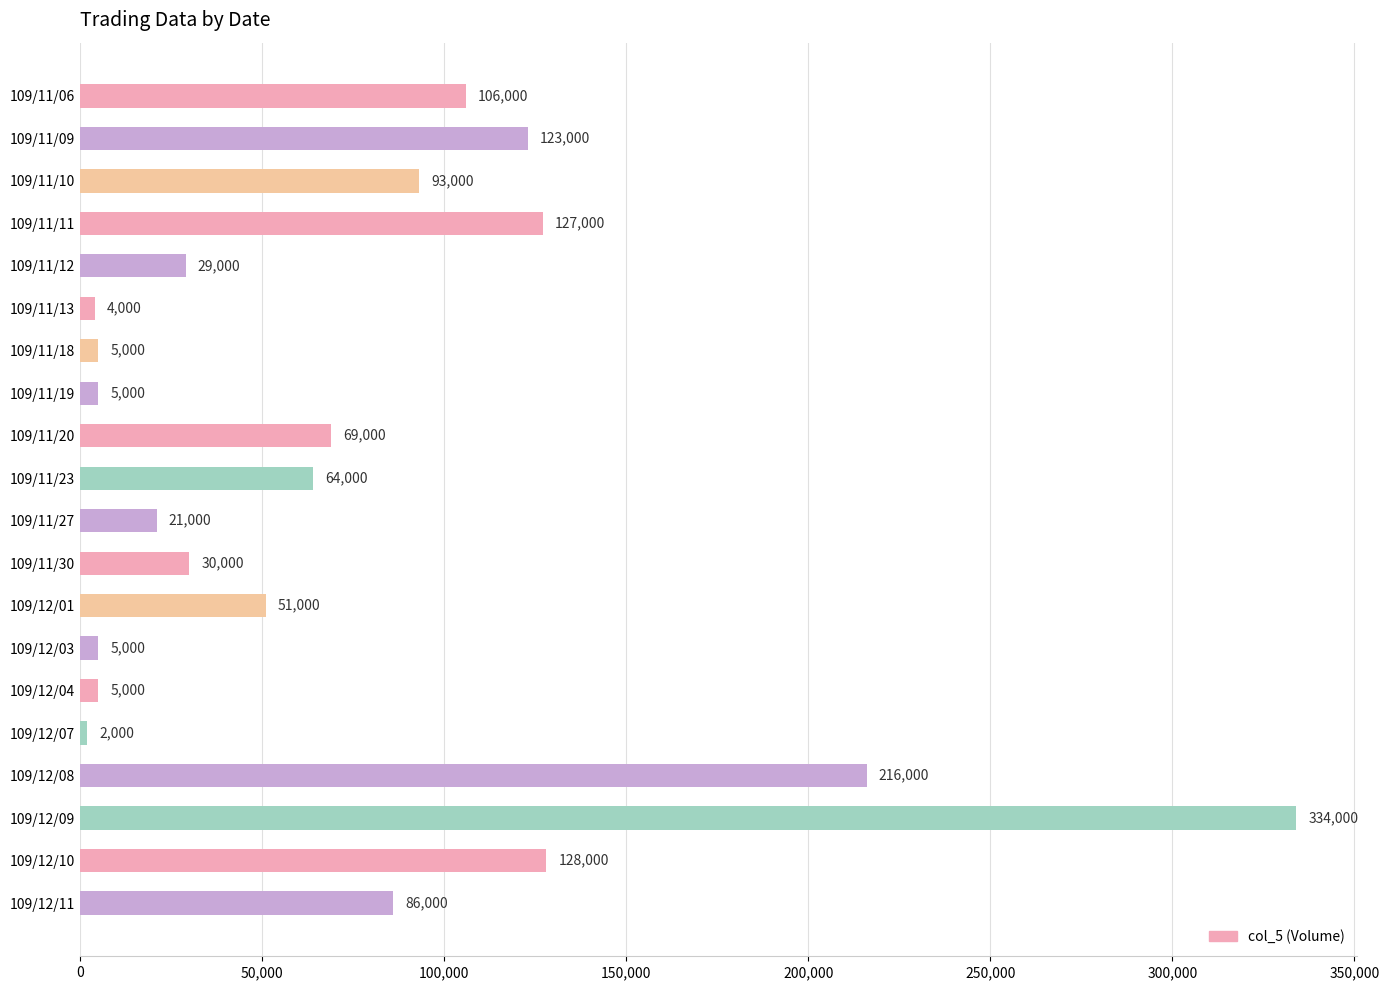

What is the average value?

75150